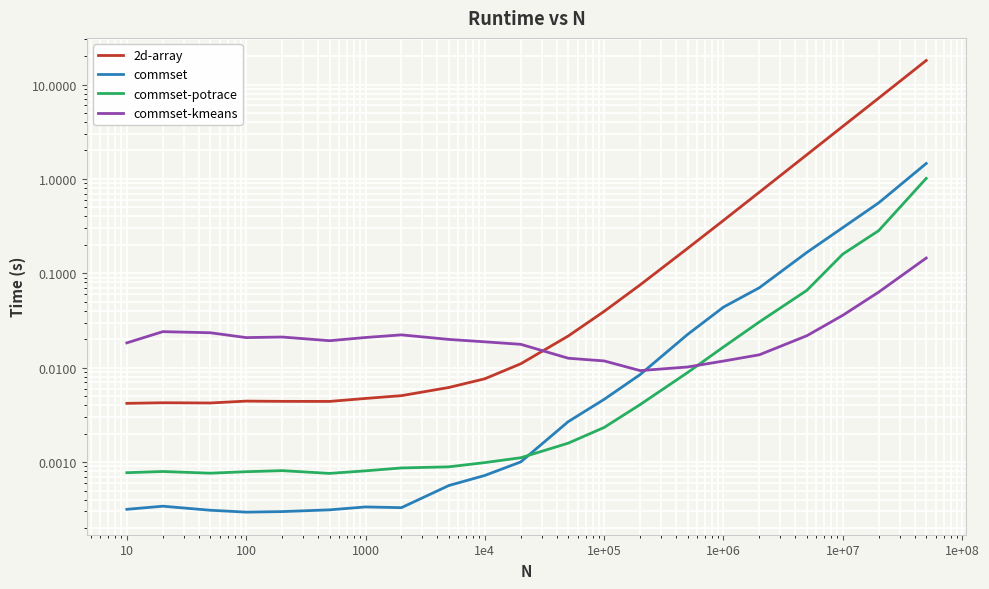

True or false: commset and 2d-array intersect in this chart.

False